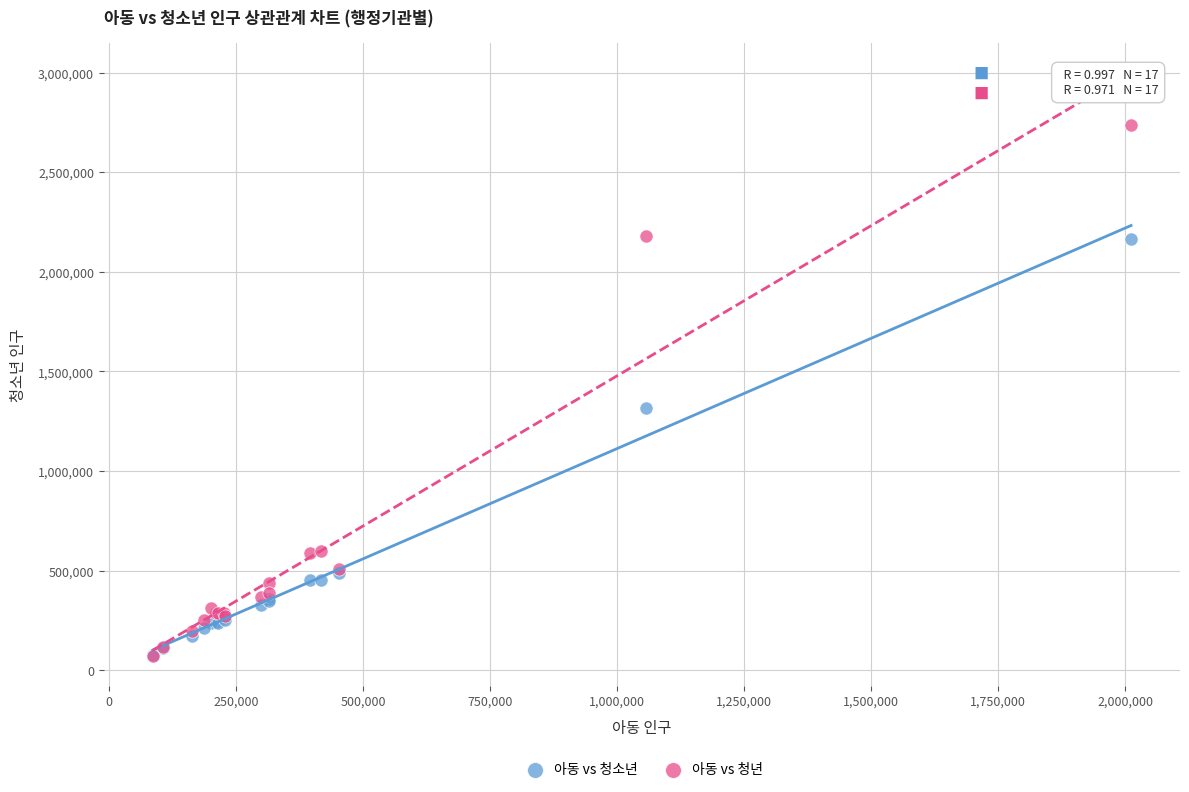

What are all the series names shown in the legend?

아동 vs 청소년, 아동 vs 청년